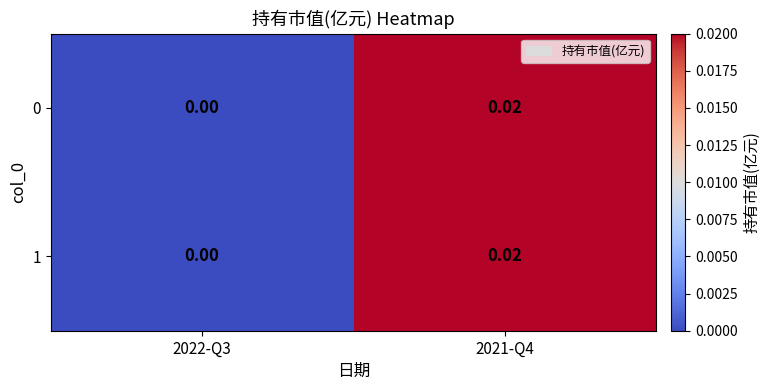

Is the value of 0 at 2022-Q3 greater than the value of 1 at 2021-Q4?

No